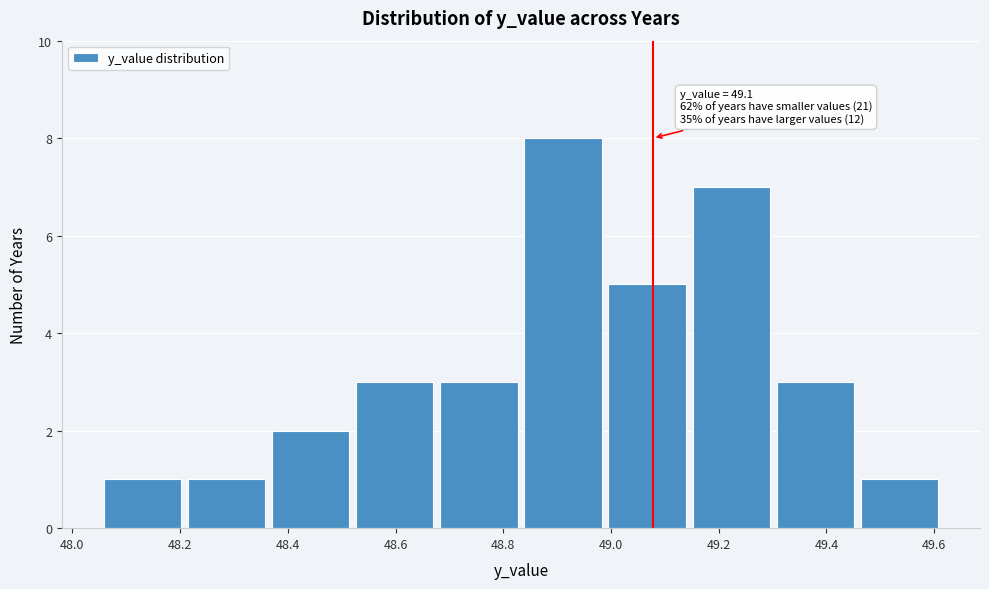

Which range on the x-axis has the tallest bar?

48.84 to 48.98